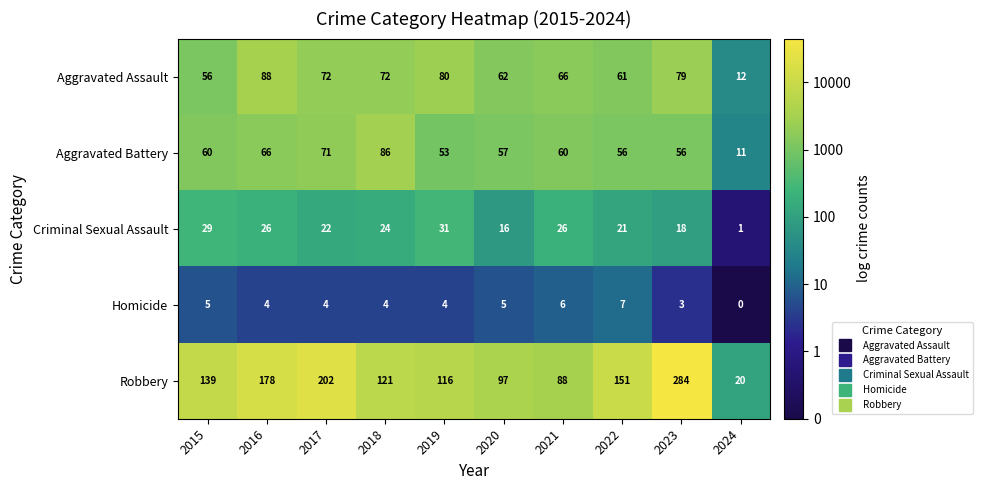

Which series has the largest range (max minus min)?

Robbery